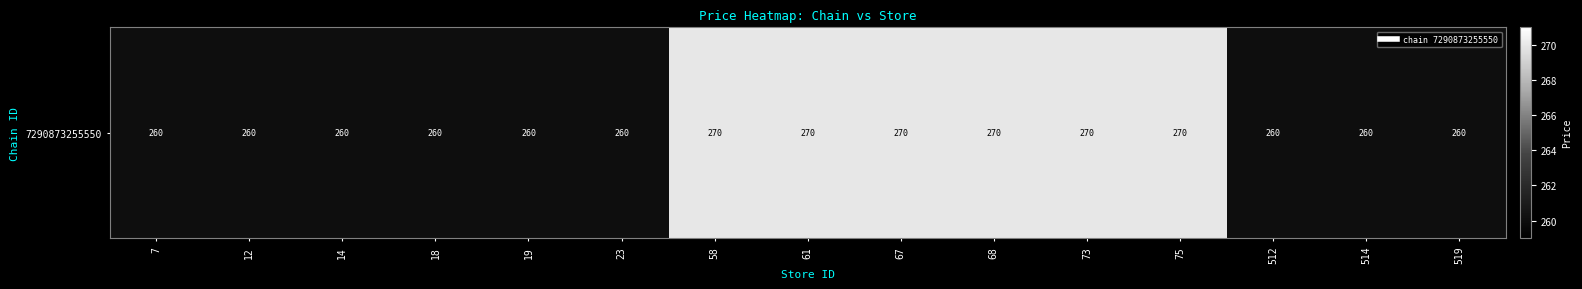

Reading left to right, extract all data points from this chart.

260	260	260	260	260	260	270	270	270	270	270	270	260	260	260